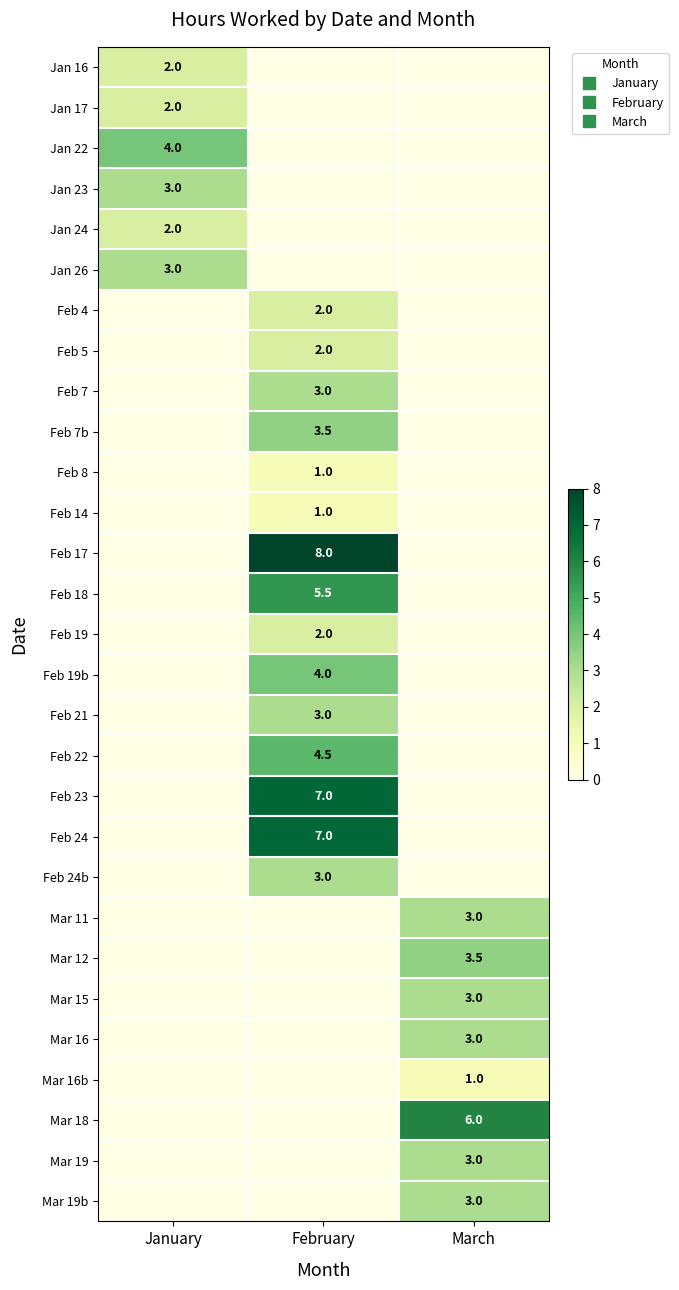

What value does the Feb 7b series have at February?

3.5